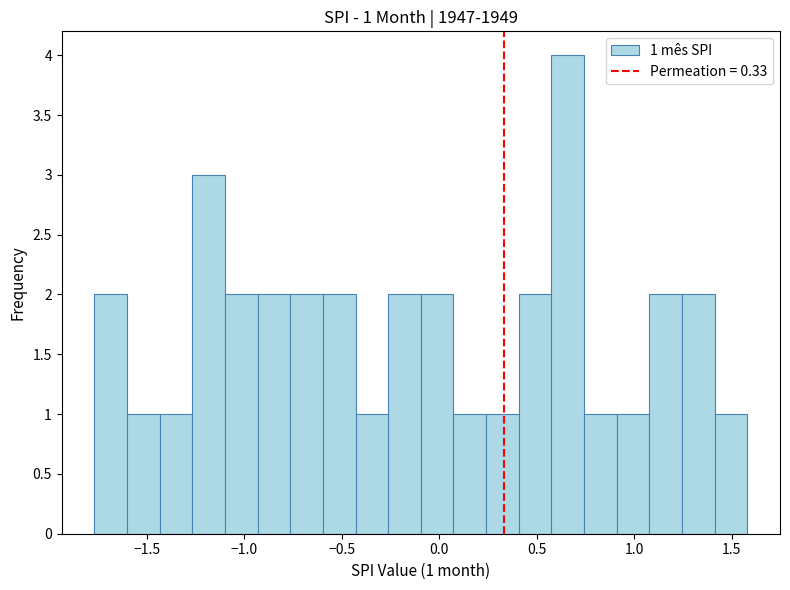

Around what value on the x-axis is the tallest bar? Give the approximate position of its centre, as read against the axis.

0.65